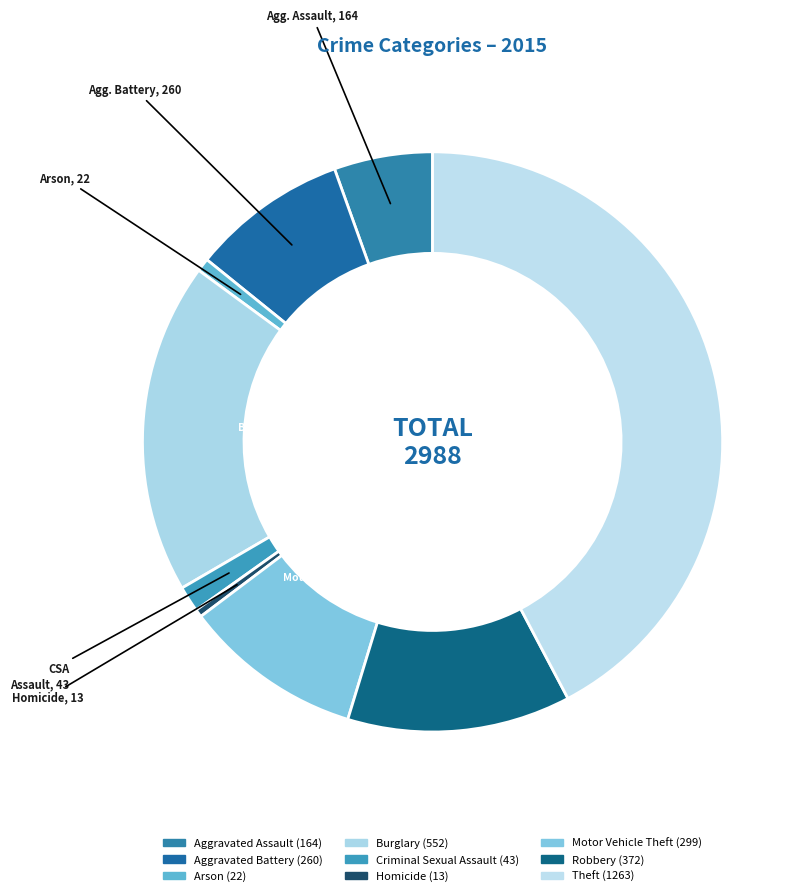

Rank the categories by value from lowest to highest.

Homicide, Arson, Criminal Sexual Assault, Aggravated Assault, Aggravated Battery, Motor Vehicle Theft, Robbery, Burglary, Theft